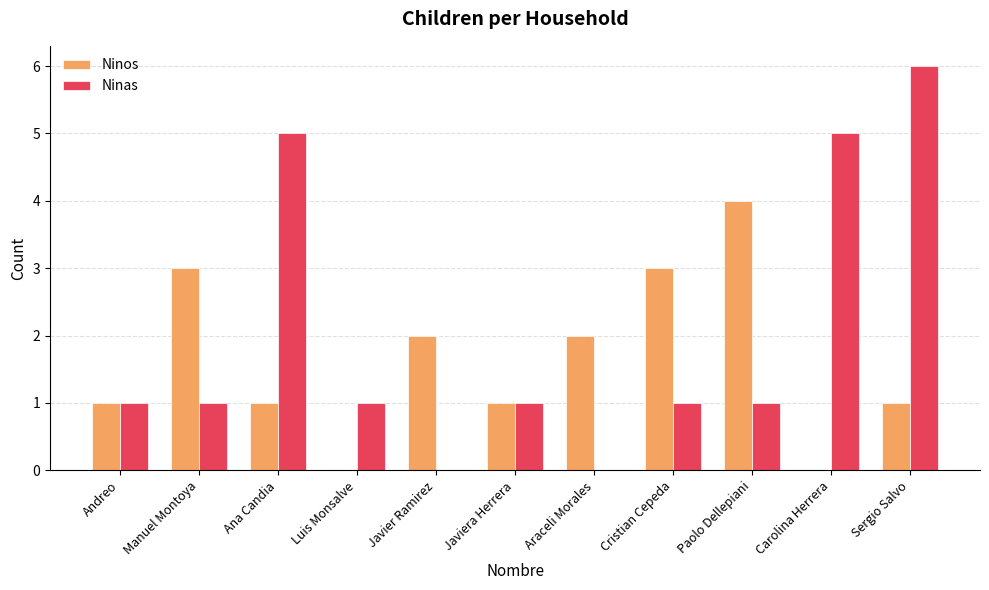

At which category is the sum across all series the highest?

Sergio Salvo